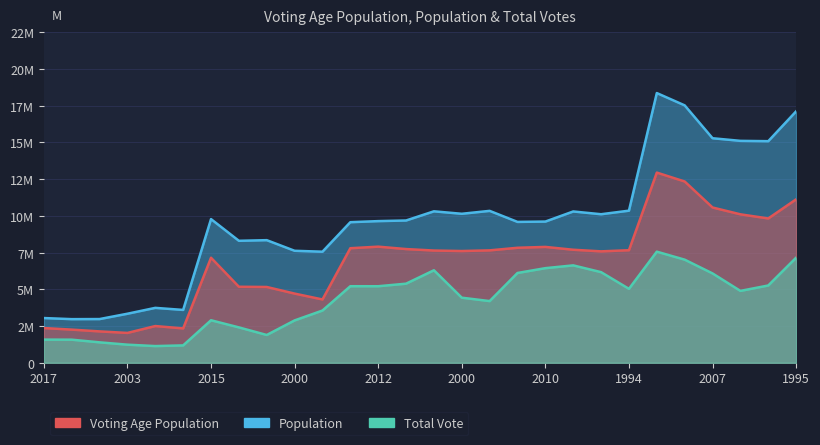

What is the average value of the Total vote series?

4315258